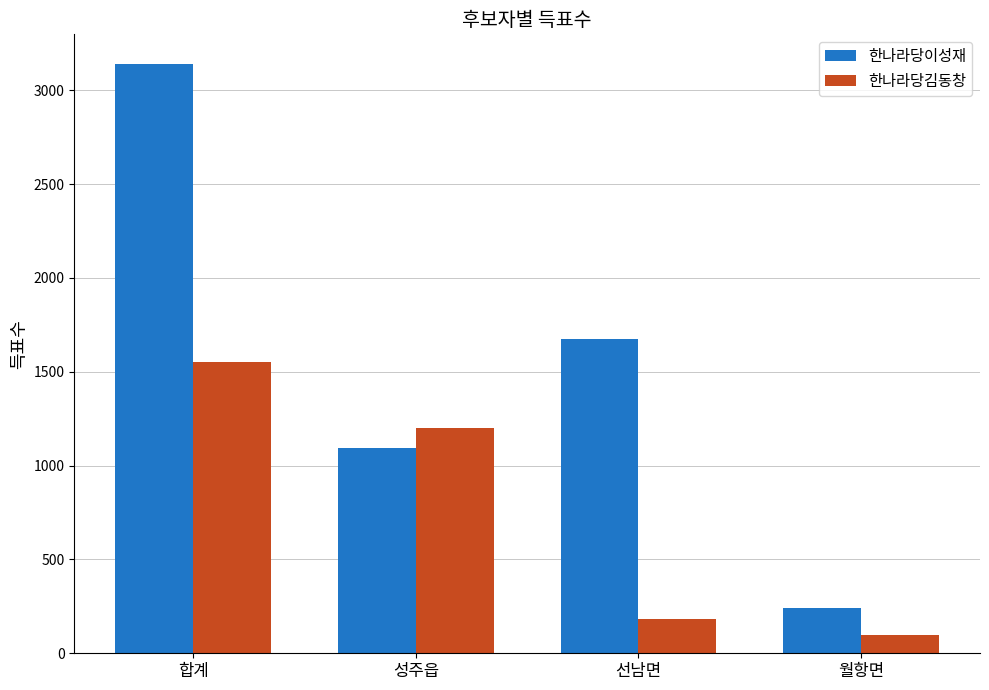

At which category does the chart reach its minimum across all series?

월항면